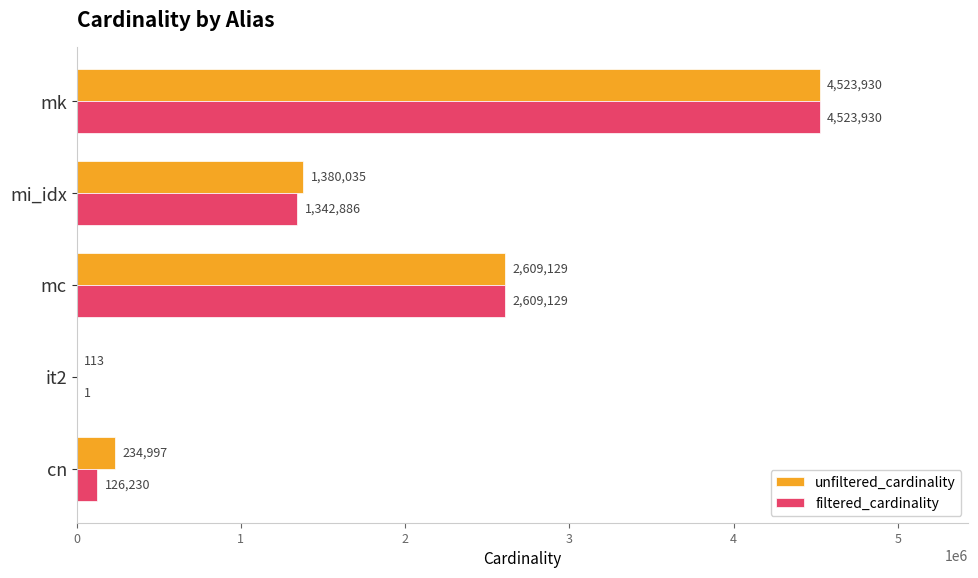

Which series has the largest range (max minus min)?

filtered_cardinality